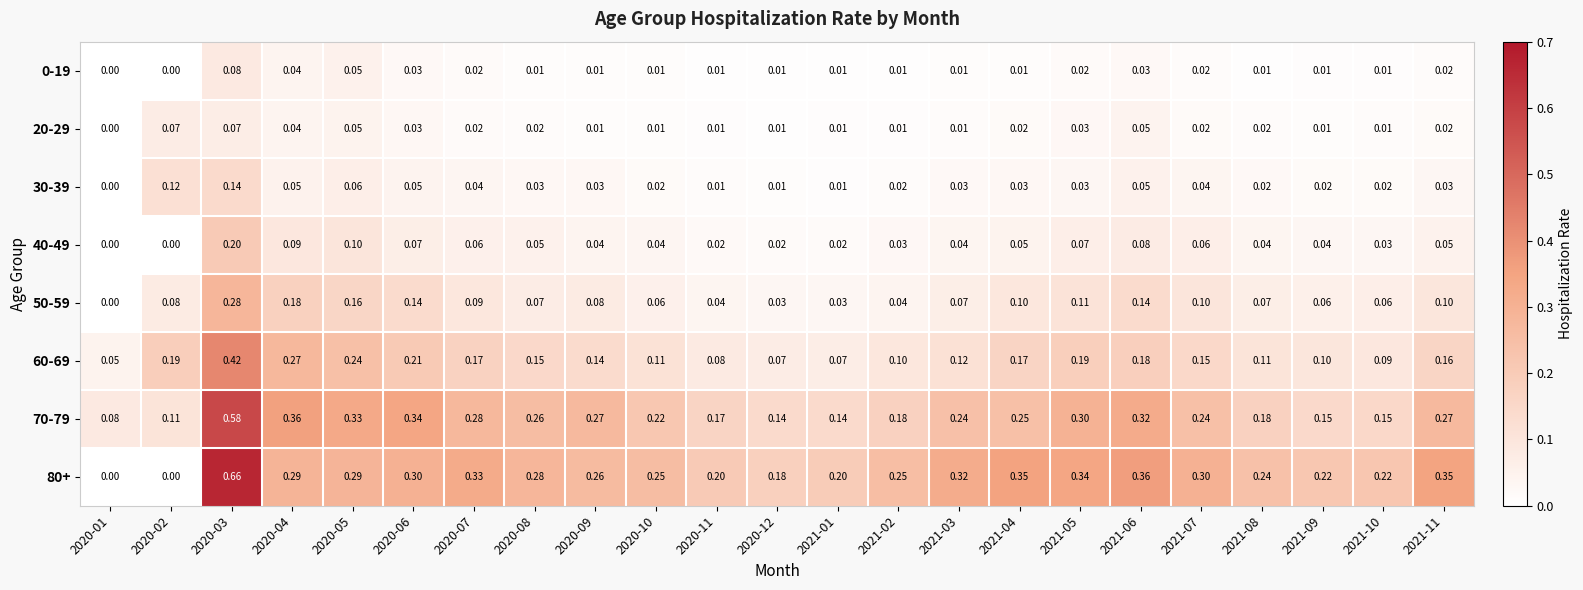

Which series has the largest total across all categories?

80+